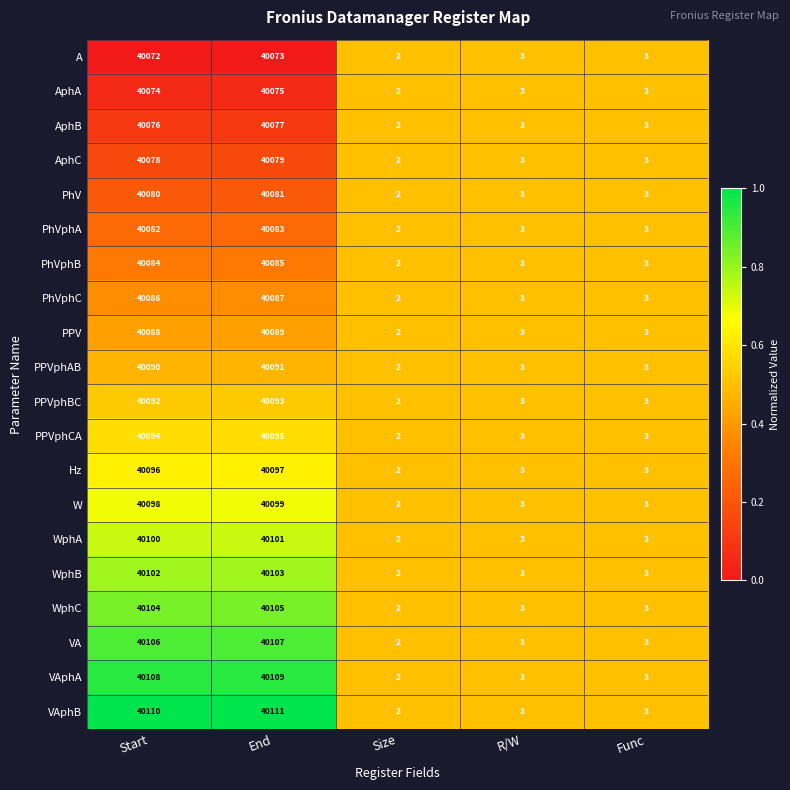

Count the number of categories in the chart.

5